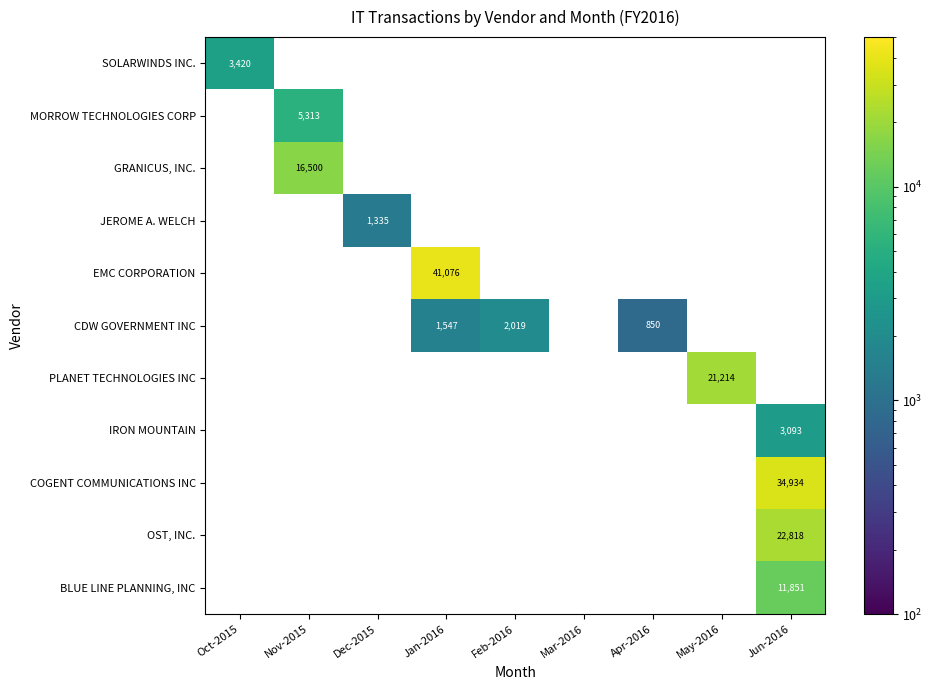

How many data points does each series have?

9